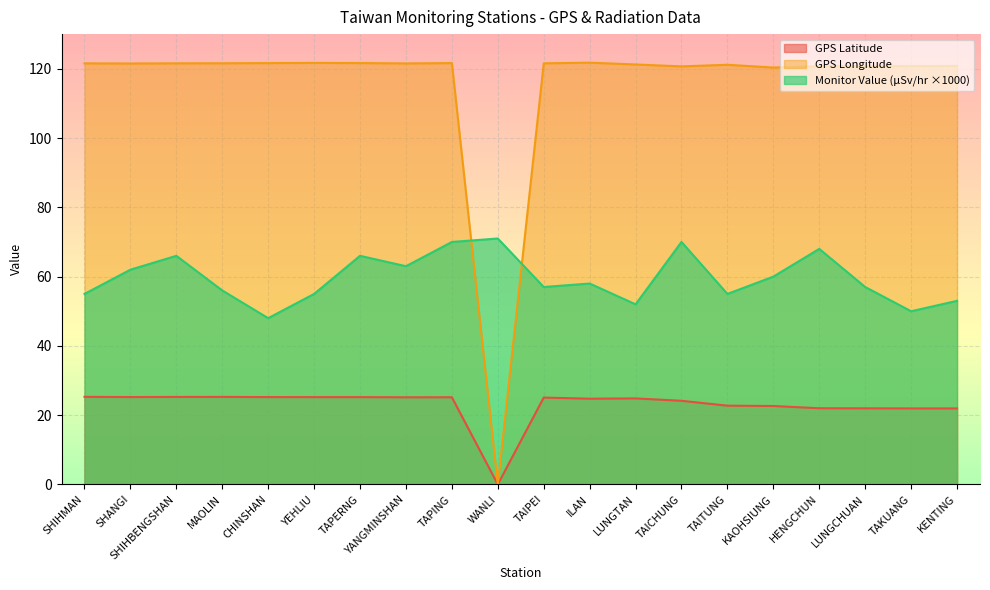

The GPS Longitude series shows 121.6 at SHIHBENGSHAN. True or false?

True